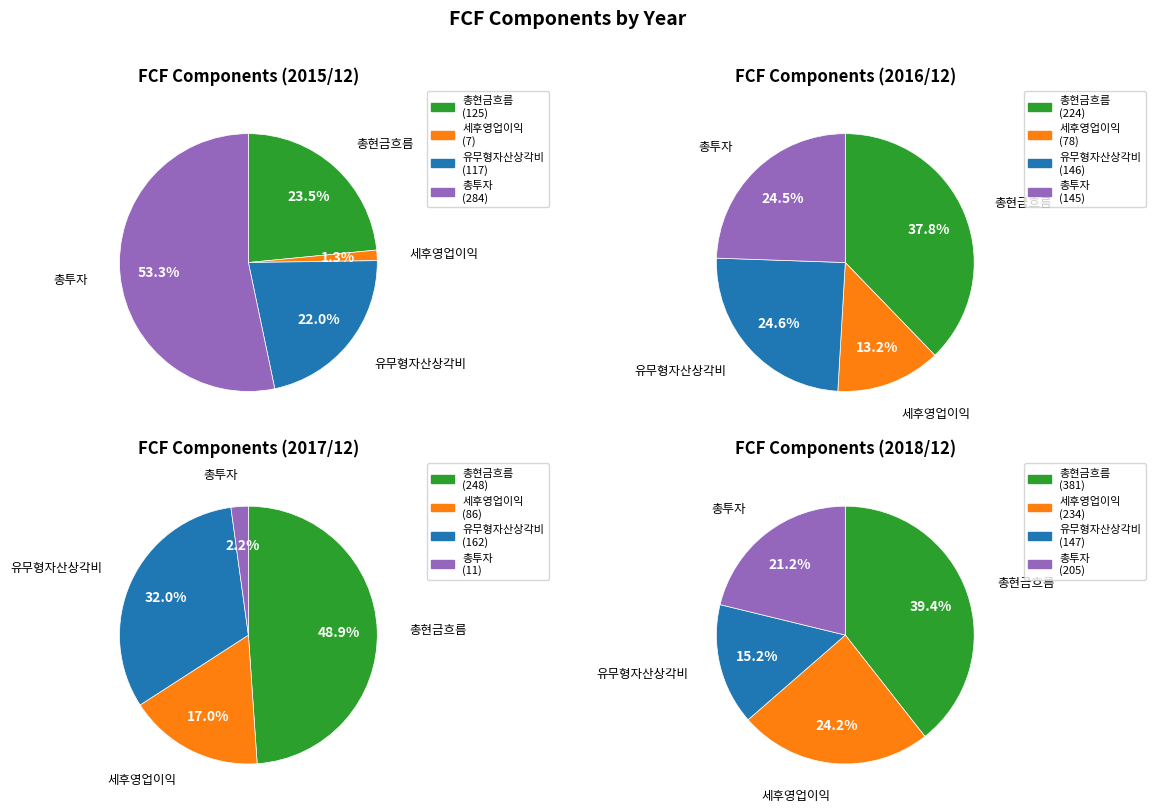

The 세후영업이익 slice represents 25% of the pie. True or false?

False